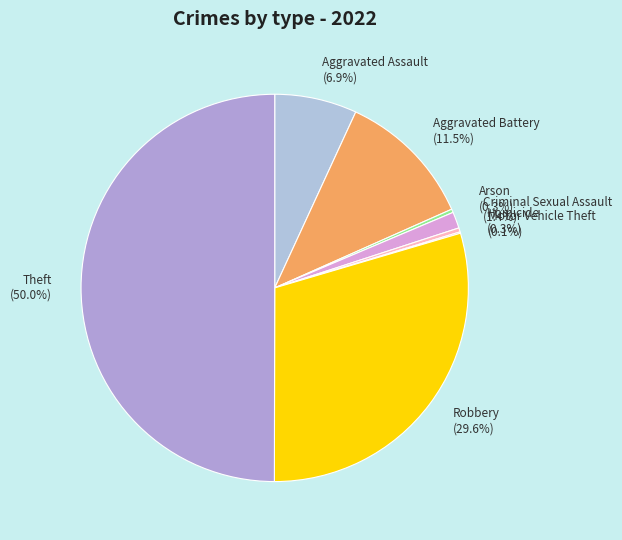

Which category has the biggest portion of the pie?

Theft